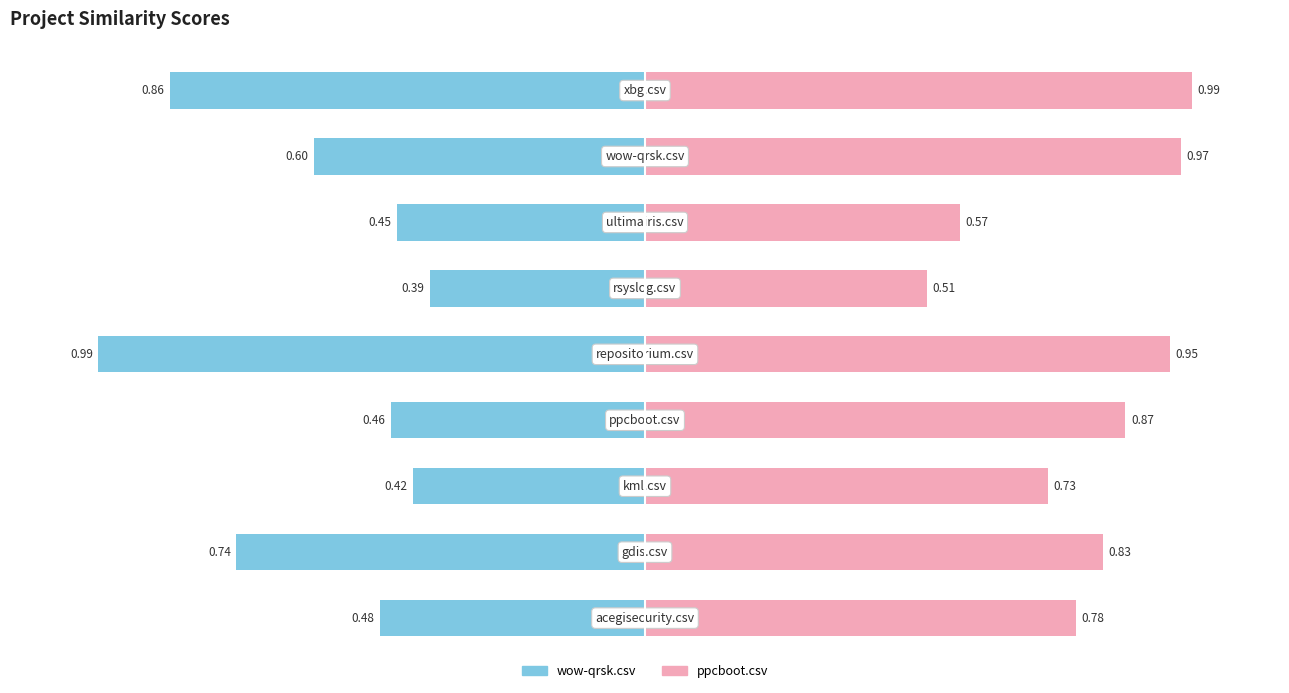

At how many categories does at least one series exceed 0?

9